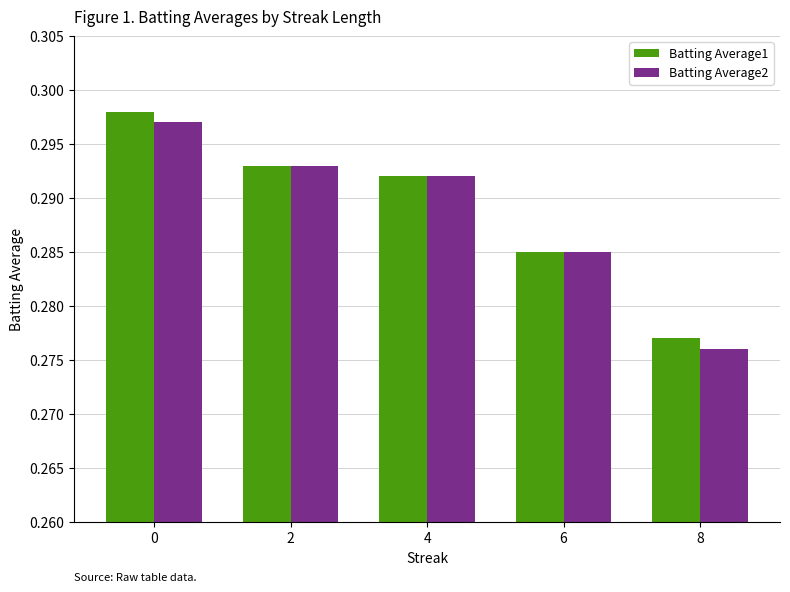

Between 0 and 4, which series saw the biggest shift?

Batting Average1